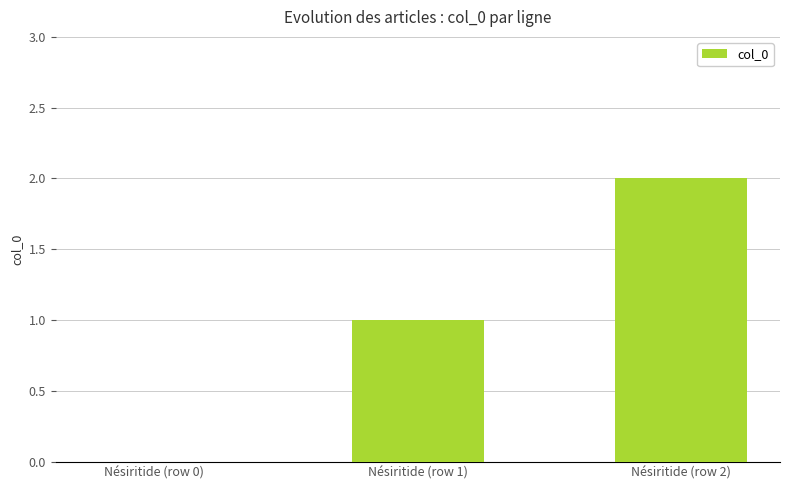

What is the difference between the values at Nésiritide (row 0) and Nésiritide (row 2)?

2